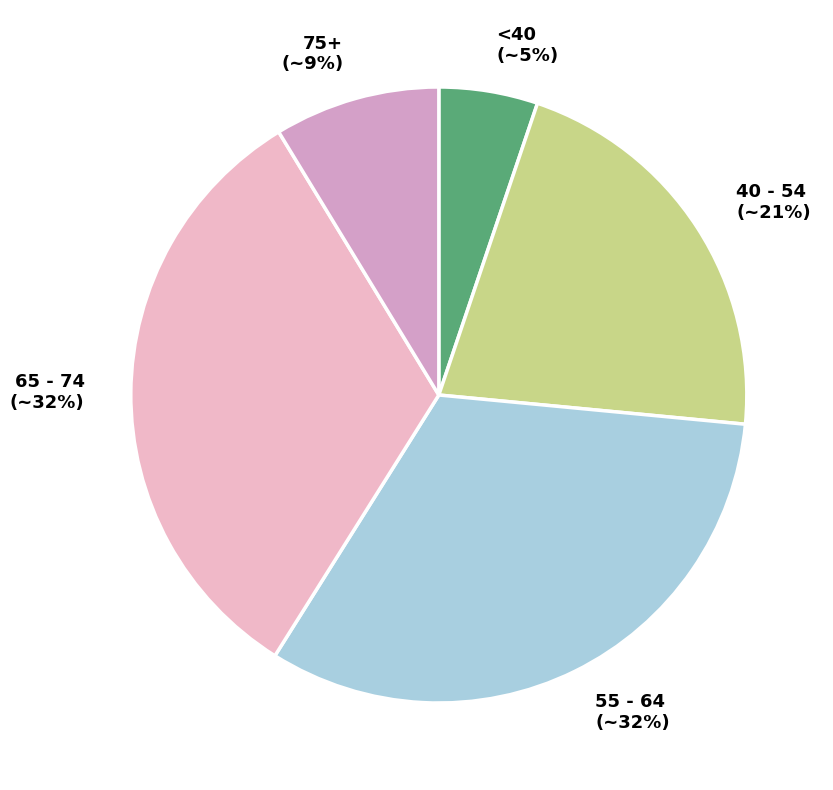

Is there a majority slice in this chart?

No